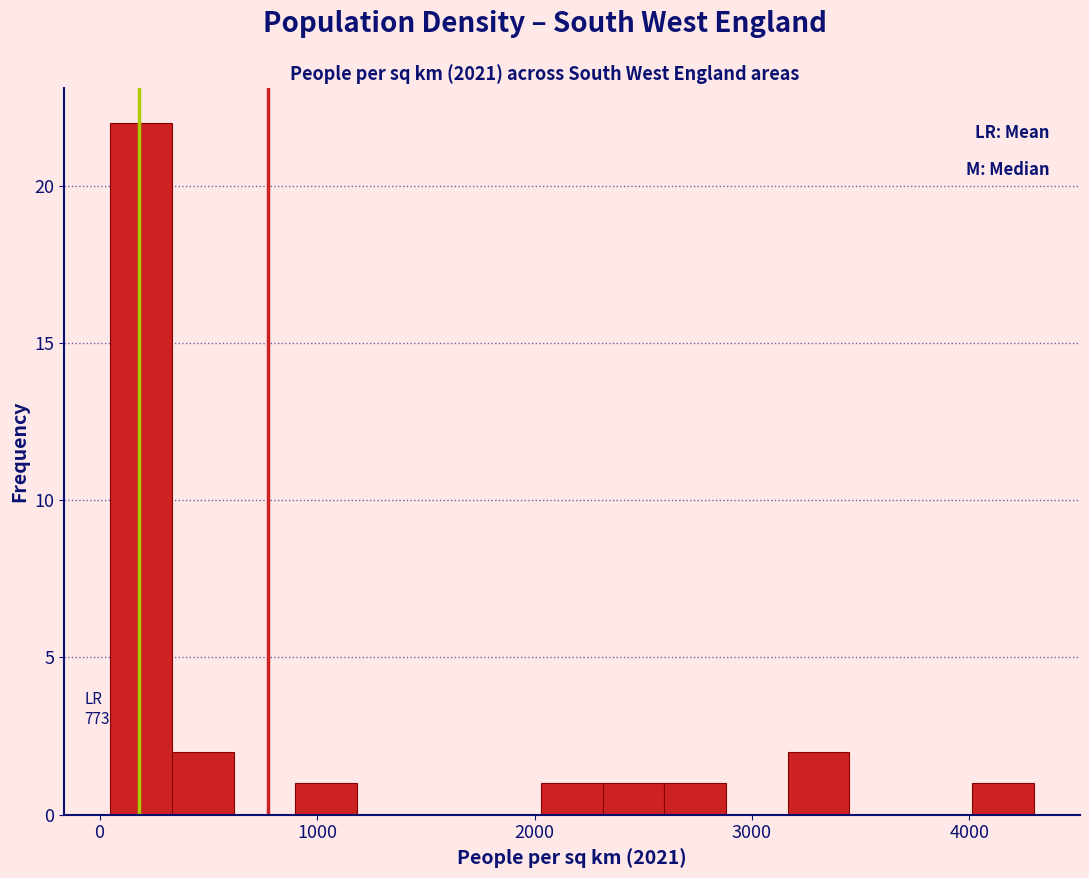

Read against the x-axis, roughly where is the centre of the tallest bar?

200